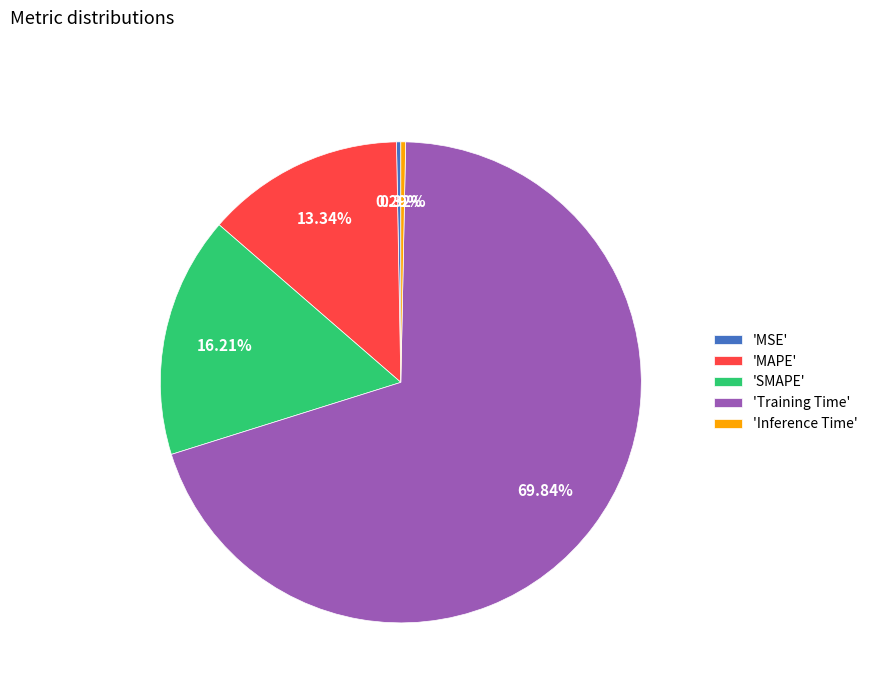

Combined, do 'SMAPE' and 'Training Time' account for over 50%?

Yes